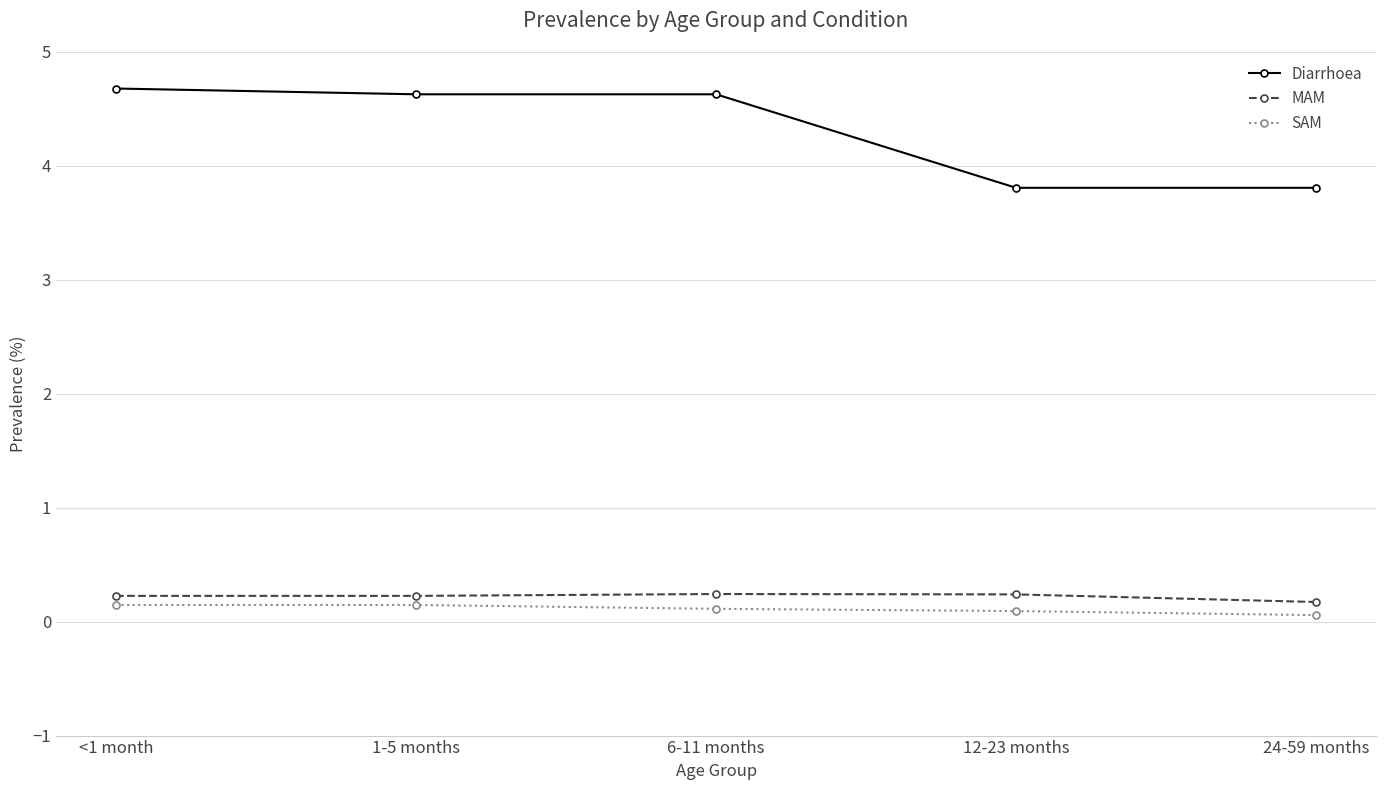

Is it true that SAM equals 0.1 at 6-11 months?

True